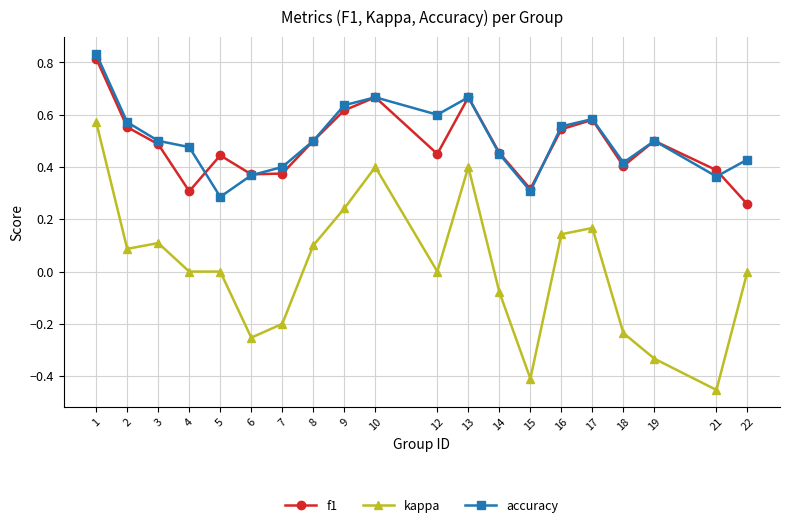

At which category does the chart reach its minimum across all series?

21